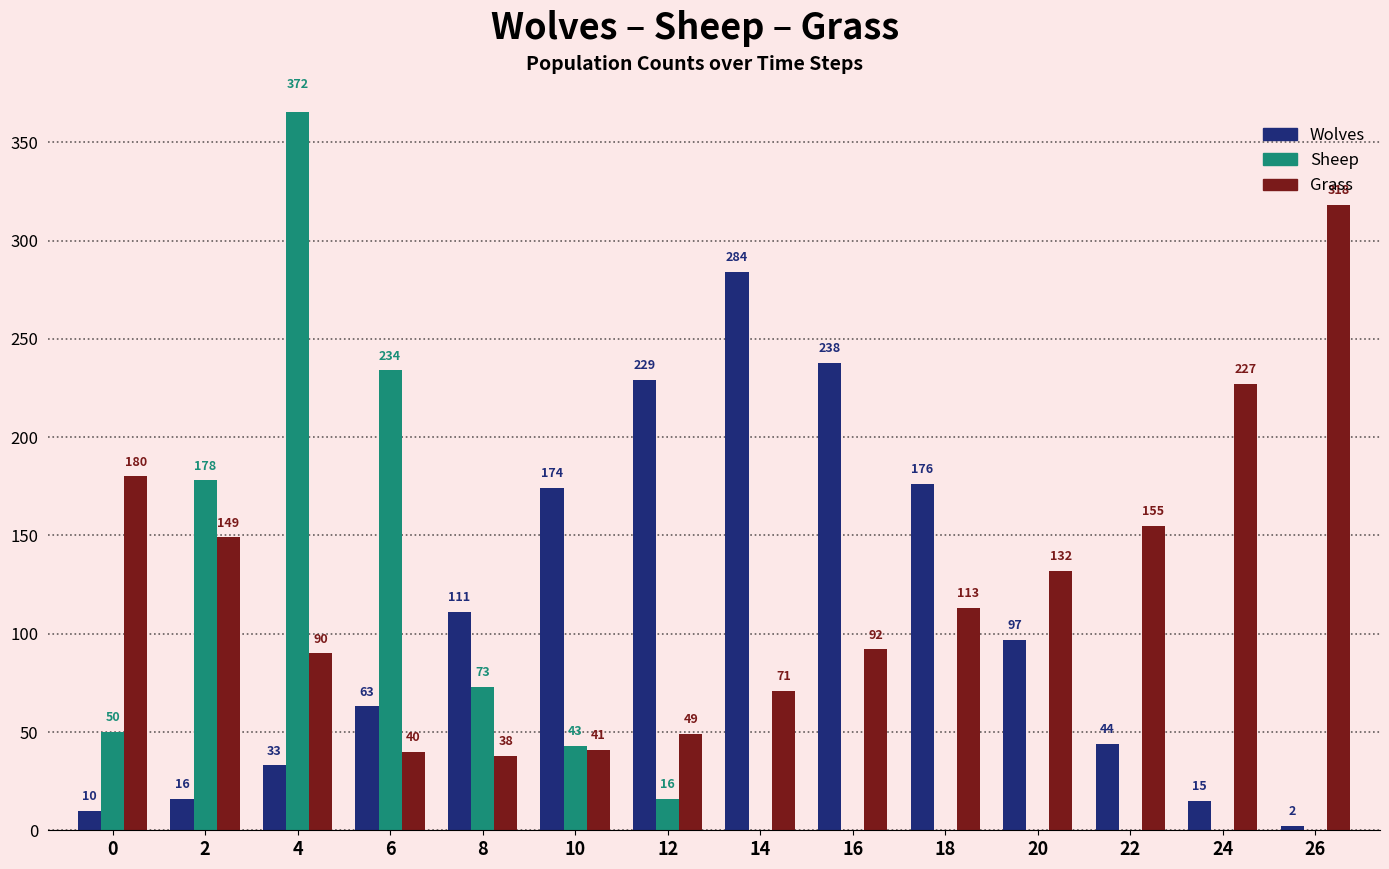

What is the total value across all series at 10?

258